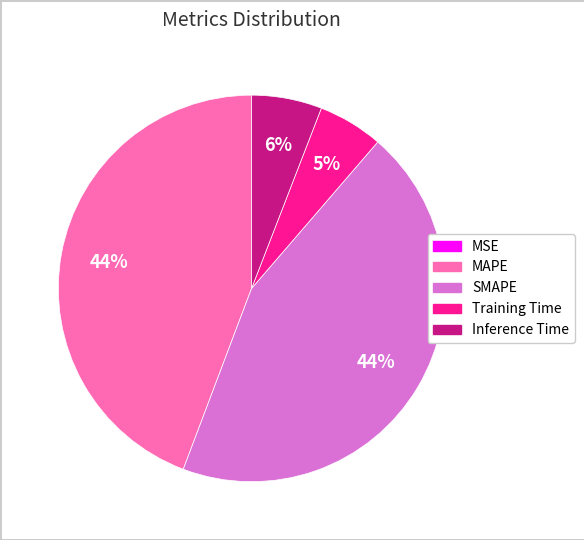

The SMAPE slice represents 56% of the pie. True or false?

False